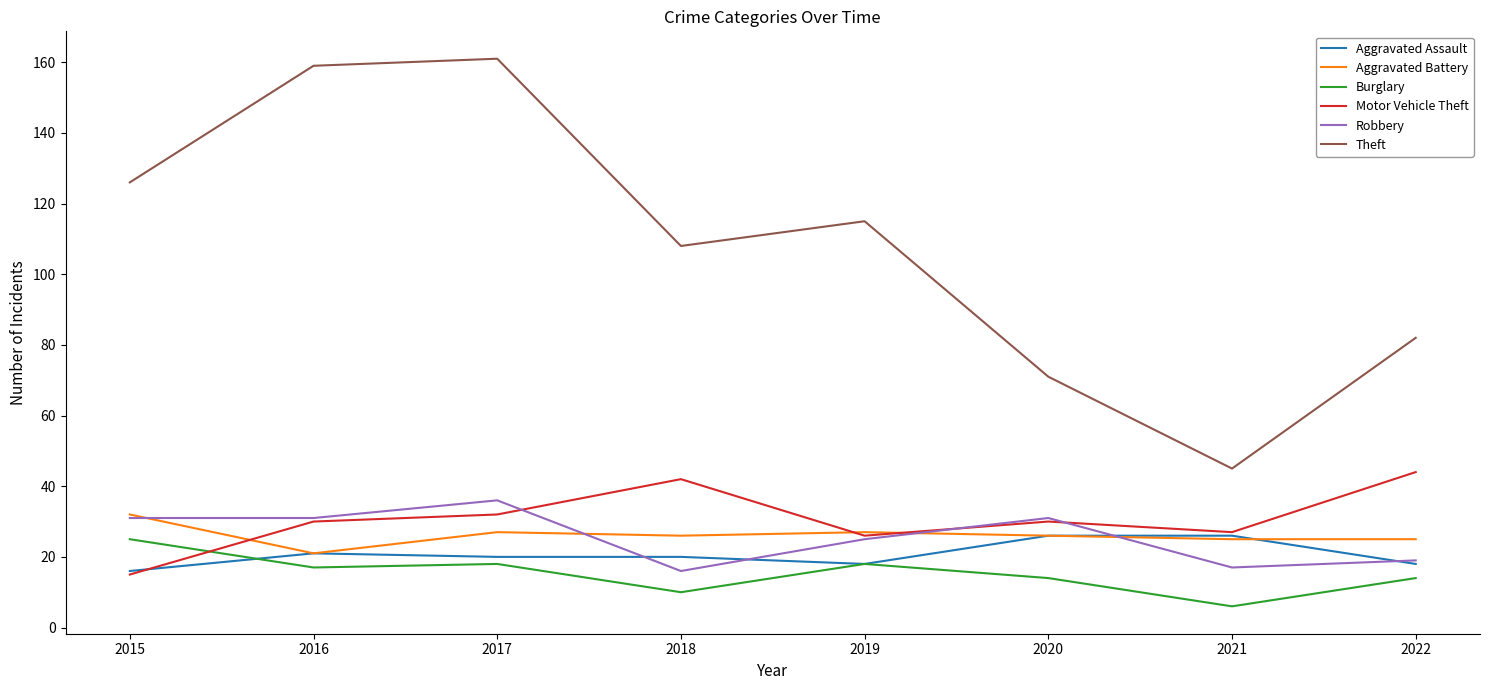

What is the total value across all series at 2021?

146